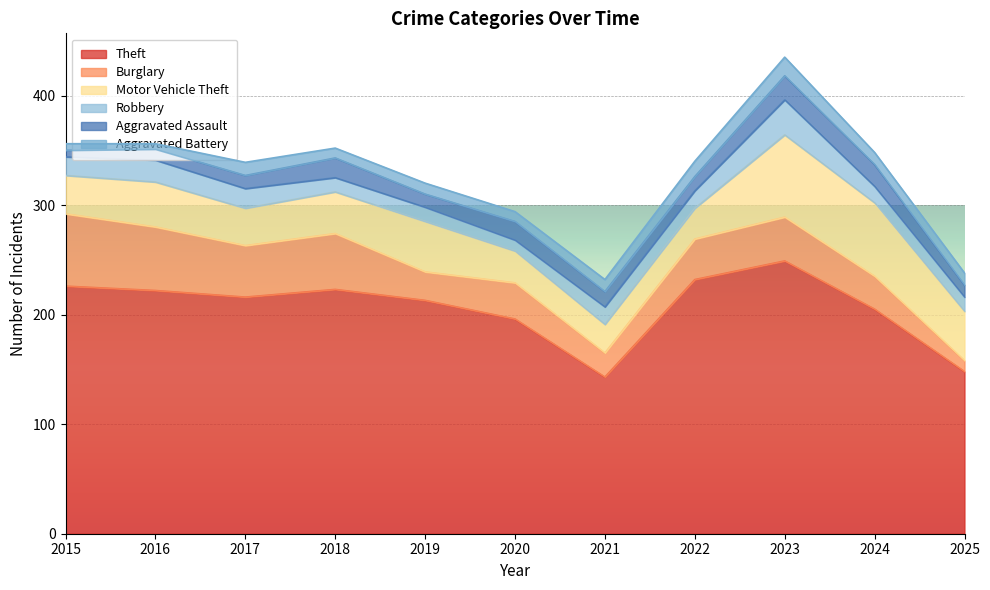

At 2018, list the series in order from largest to smallest.

Theft, Burglary, Motor Vehicle Theft, Aggravated Assault, Robbery, Aggravated Battery